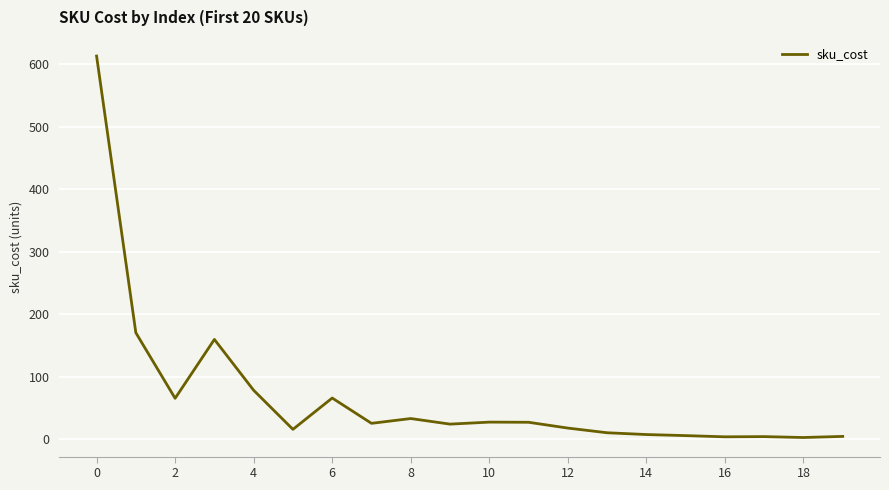

What is the difference between the maximum and minimum values?

610.2